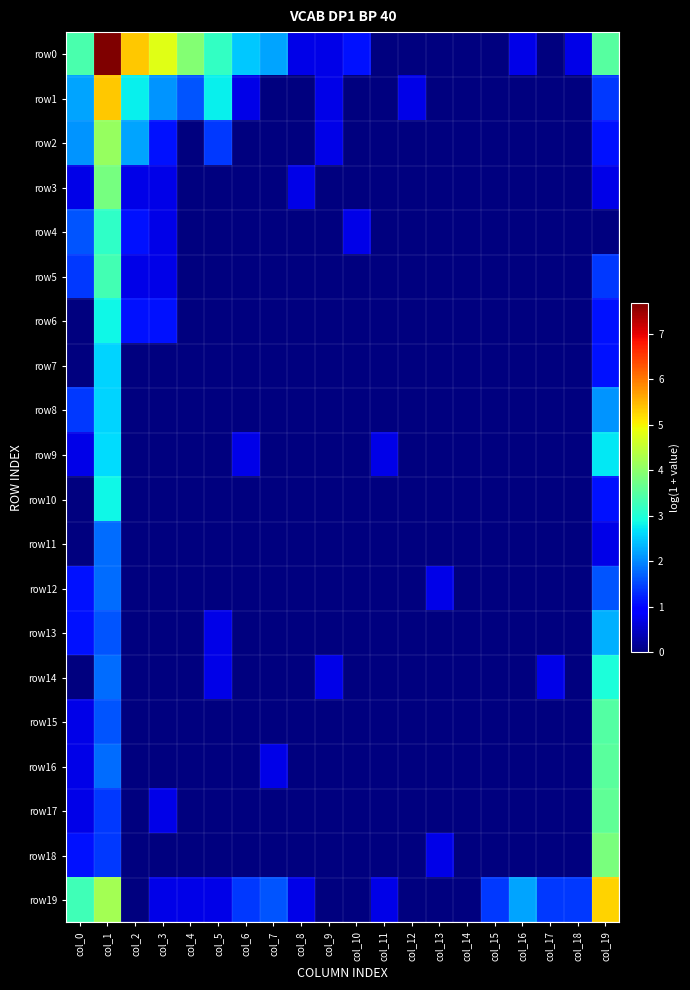

Reading left to right, what are all the values shown in this chart?

row0: col_0=3.4	col_1=7.7	col_2=5.4	col_3=4.8	col_4=3.9	col_5=3.2	col_6=2.5	col_7=2.2	col_8=0.7	col_9=0.7	col_10=1.1	col_11=0.0	col_12=0.0	col_13=0.0	col_14=0.0	col_15=0.0	col_16=0.7	col_17=0.0	col_18=0.7	col_19=3.5
row1: col_0=2.2	col_1=5.4	col_2=2.8	col_3=2.1	col_4=1.6	col_5=2.8	col_6=0.7	col_7=0.0	col_8=0.0	col_9=0.7	col_10=0.0	col_11=0.0	col_12=0.7	col_13=0.0	col_14=0.0	col_15=0.0	col_16=0.0	col_17=0.0	col_18=0.0	col_19=1.4
row2: col_0=2.1	col_1=4.1	col_2=2.2	col_3=1.1	col_4=0.0	col_5=1.4	col_6=0.0	col_7=0.0	col_8=0.0	col_9=0.7	col_10=0.0	col_11=0.0	col_12=0.0	col_13=0.0	col_14=0.0	col_15=0.0	col_16=0.0	col_17=0.0	col_18=0.0	col_19=1.1
row3: col_0=0.7	col_1=3.8	col_2=0.7	col_3=0.7	col_4=0.0	col_5=0.0	col_6=0.0	col_7=0.0	col_8=0.7	col_9=0.0	col_10=0.0	col_11=0.0	col_12=0.0	col_13=0.0	col_14=0.0	col_15=0.0	col_16=0.0	col_17=0.0	col_18=0.0	col_19=0.7
row4: col_0=1.6	col_1=3.1	col_2=1.1	col_3=0.7	col_4=0.0	col_5=0.0	col_6=0.0	col_7=0.0	col_8=0.0	col_9=0.0	col_10=0.7	col_11=0.0	col_12=0.0	col_13=0.0	col_14=0.0	col_15=0.0	col_16=0.0	col_17=0.0	col_18=0.0	col_19=0.0
row5: col_0=1.4	col_1=3.3	col_2=0.7	col_3=0.7	col_4=0.0	col_5=0.0	col_6=0.0	col_7=0.0	col_8=0.0	col_9=0.0	col_10=0.0	col_11=0.0	col_12=0.0	col_13=0.0	col_14=0.0	col_15=0.0	col_16=0.0	col_17=0.0	col_18=0.0	col_19=1.4
row6: col_0=0.0	col_1=2.8	col_2=1.1	col_3=1.1	col_4=0.0	col_5=0.0	col_6=0.0	col_7=0.0	col_8=0.0	col_9=0.0	col_10=0.0	col_11=0.0	col_12=0.0	col_13=0.0	col_14=0.0	col_15=0.0	col_16=0.0	col_17=0.0	col_18=0.0	col_19=1.1
row7: col_0=0.0	col_1=2.6	col_2=0.0	col_3=0.0	col_4=0.0	col_5=0.0	col_6=0.0	col_7=0.0	col_8=0.0	col_9=0.0	col_10=0.0	col_11=0.0	col_12=0.0	col_13=0.0	col_14=0.0	col_15=0.0	col_16=0.0	col_17=0.0	col_18=0.0	col_19=1.1
row8: col_0=1.4	col_1=2.6	col_2=0.0	col_3=0.0	col_4=0.0	col_5=0.0	col_6=0.0	col_7=0.0	col_8=0.0	col_9=0.0	col_10=0.0	col_11=0.0	col_12=0.0	col_13=0.0	col_14=0.0	col_15=0.0	col_16=0.0	col_17=0.0	col_18=0.0	col_19=2.1
row9: col_0=0.7	col_1=2.6	col_2=0.0	col_3=0.0	col_4=0.0	col_5=0.0	col_6=0.7	col_7=0.0	col_8=0.0	col_9=0.0	col_10=0.0	col_11=0.7	col_12=0.0	col_13=0.0	col_14=0.0	col_15=0.0	col_16=0.0	col_17=0.0	col_18=0.0	col_19=2.7
row10: col_0=0.0	col_1=2.8	col_2=0.0	col_3=0.0	col_4=0.0	col_5=0.0	col_6=0.0	col_7=0.0	col_8=0.0	col_9=0.0	col_10=0.0	col_11=0.0	col_12=0.0	col_13=0.0	col_14=0.0	col_15=0.0	col_16=0.0	col_17=0.0	col_18=0.0	col_19=1.1
row11: col_0=0.0	col_1=1.8	col_2=0.0	col_3=0.0	col_4=0.0	col_5=0.0	col_6=0.0	col_7=0.0	col_8=0.0	col_9=0.0	col_10=0.0	col_11=0.0	col_12=0.0	col_13=0.0	col_14=0.0	col_15=0.0	col_16=0.0	col_17=0.0	col_18=0.0	col_19=0.7
row12: col_0=1.1	col_1=1.8	col_2=0.0	col_3=0.0	col_4=0.0	col_5=0.0	col_6=0.0	col_7=0.0	col_8=0.0	col_9=0.0	col_10=0.0	col_11=0.0	col_12=0.0	col_13=0.7	col_14=0.0	col_15=0.0	col_16=0.0	col_17=0.0	col_18=0.0	col_19=1.6
row13: col_0=1.1	col_1=1.6	col_2=0.0	col_3=0.0	col_4=0.0	col_5=0.7	col_6=0.0	col_7=0.0	col_8=0.0	col_9=0.0	col_10=0.0	col_11=0.0	col_12=0.0	col_13=0.0	col_14=0.0	col_15=0.0	col_16=0.0	col_17=0.0	col_18=0.0	col_19=2.3
row14: col_0=0.0	col_1=1.8	col_2=0.0	col_3=0.0	col_4=0.0	col_5=0.7	col_6=0.0	col_7=0.0	col_8=0.0	col_9=0.7	col_10=0.0	col_11=0.0	col_12=0.0	col_13=0.0	col_14=0.0	col_15=0.0	col_16=0.0	col_17=0.7	col_18=0.0	col_19=2.9
row15: col_0=0.7	col_1=1.6	col_2=0.0	col_3=0.0	col_4=0.0	col_5=0.0	col_6=0.0	col_7=0.0	col_8=0.0	col_9=0.0	col_10=0.0	col_11=0.0	col_12=0.0	col_13=0.0	col_14=0.0	col_15=0.0	col_16=0.0	col_17=0.0	col_18=0.0	col_19=3.5
row16: col_0=0.7	col_1=1.8	col_2=0.0	col_3=0.0	col_4=0.0	col_5=0.0	col_6=0.0	col_7=0.7	col_8=0.0	col_9=0.0	col_10=0.0	col_11=0.0	col_12=0.0	col_13=0.0	col_14=0.0	col_15=0.0	col_16=0.0	col_17=0.0	col_18=0.0	col_19=3.5
row17: col_0=0.7	col_1=1.4	col_2=0.0	col_3=0.7	col_4=0.0	col_5=0.0	col_6=0.0	col_7=0.0	col_8=0.0	col_9=0.0	col_10=0.0	col_11=0.0	col_12=0.0	col_13=0.0	col_14=0.0	col_15=0.0	col_16=0.0	col_17=0.0	col_18=0.0	col_19=3.6
row18: col_0=1.1	col_1=1.4	col_2=0.0	col_3=0.0	col_4=0.0	col_5=0.0	col_6=0.0	col_7=0.0	col_8=0.0	col_9=0.0	col_10=0.0	col_11=0.0	col_12=0.0	col_13=0.7	col_14=0.0	col_15=0.0	col_16=0.0	col_17=0.0	col_18=0.0	col_19=3.8
row19: col_0=3.3	col_1=4.2	col_2=0.0	col_3=0.7	col_4=0.7	col_5=0.7	col_6=1.4	col_7=1.6	col_8=0.7	col_9=0.0	col_10=0.0	col_11=0.7	col_12=0.0	col_13=0.0	col_14=0.0	col_15=1.4	col_16=2.2	col_17=1.4	col_18=1.4	col_19=5.3